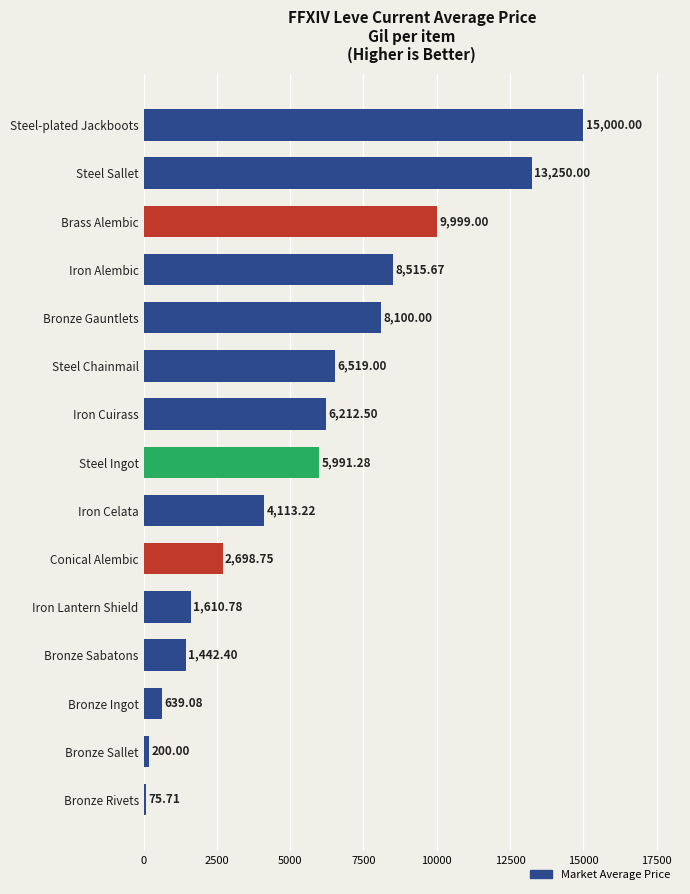

At which label is the value closest to 7537?

Bronze Gauntlets